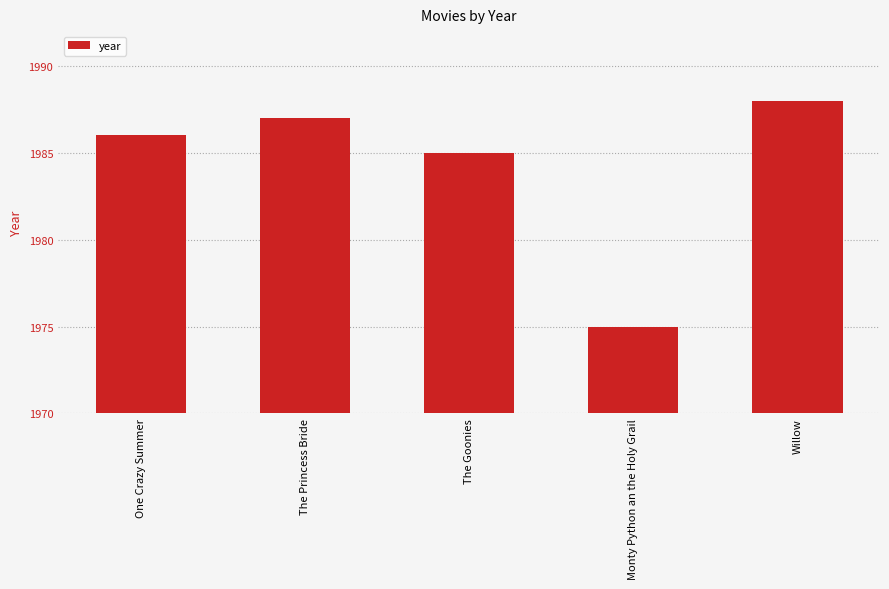

What is the difference between the maximum and second lowest values?

3